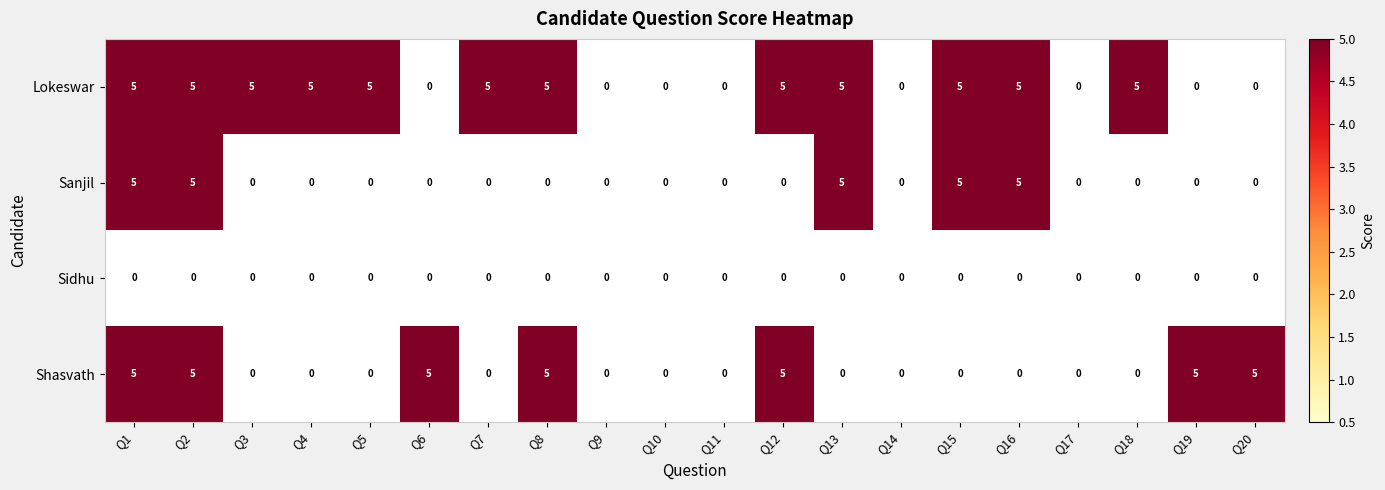

What is the total value across all series at Q19?

5